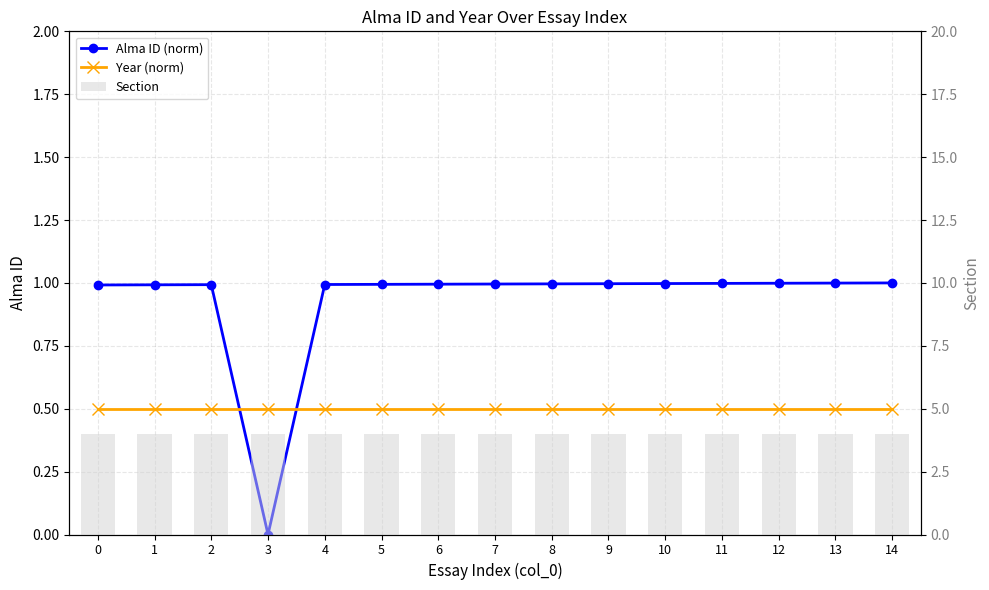

What are all the series names shown in the legend?

Alma ID (norm), Year (norm), Section